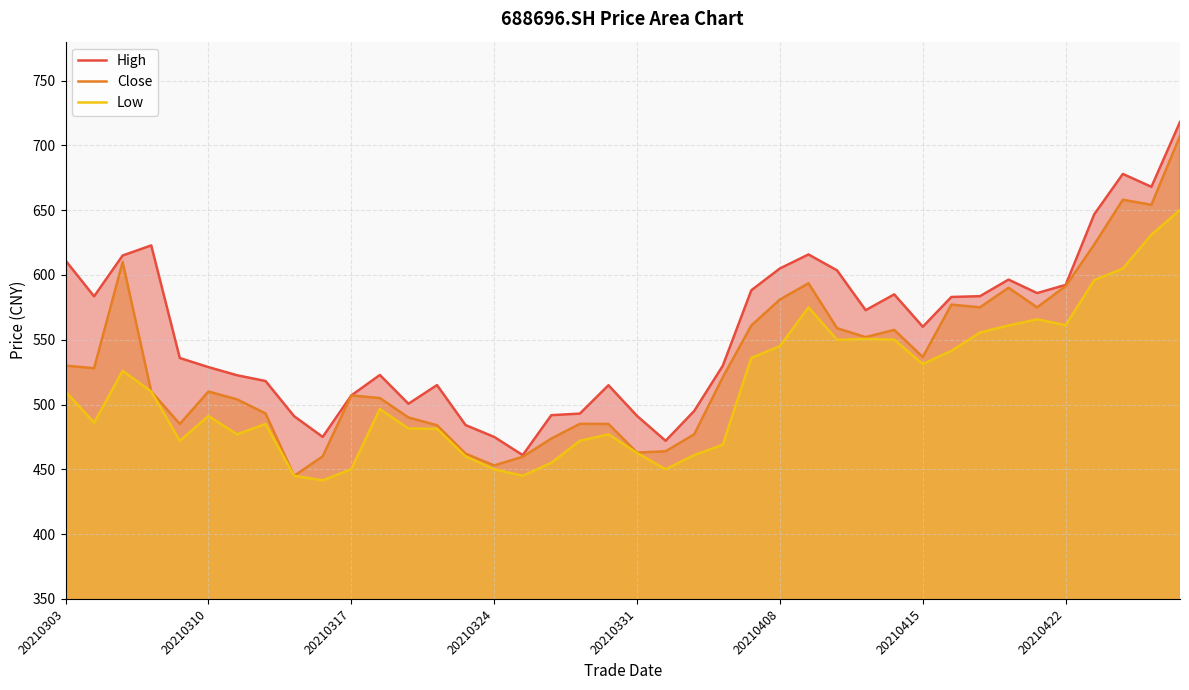

True or false: Close has a value of 346.2 at 31.

False